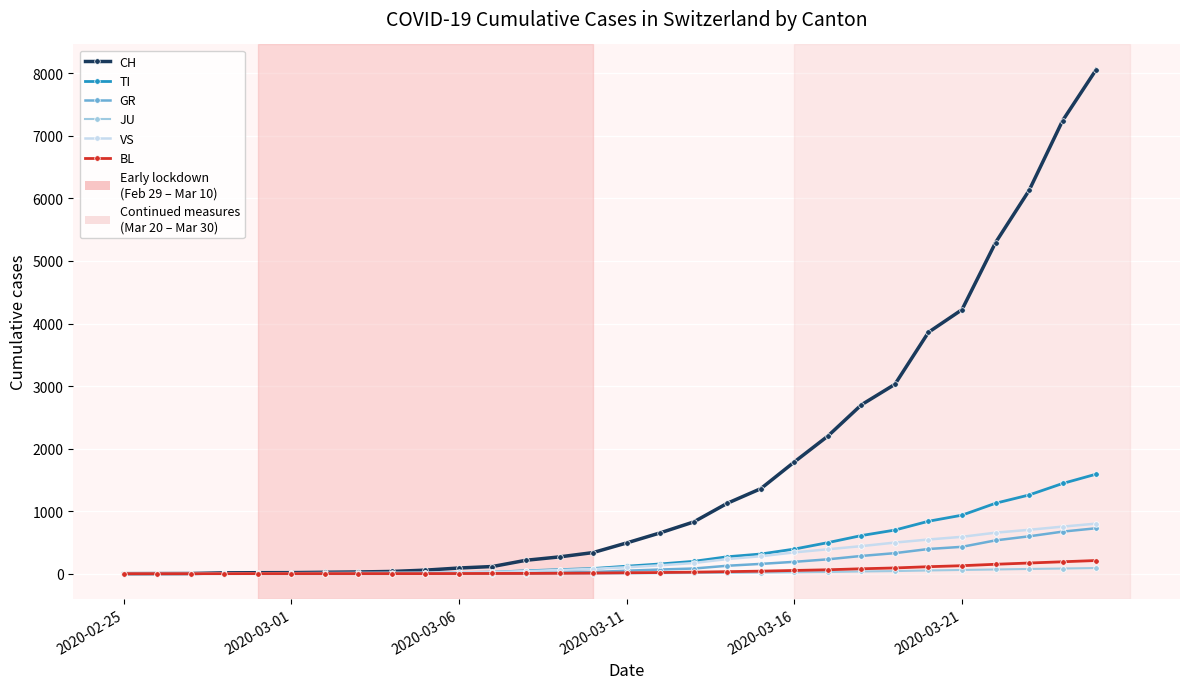

Which series has the widest spread of values?

CH